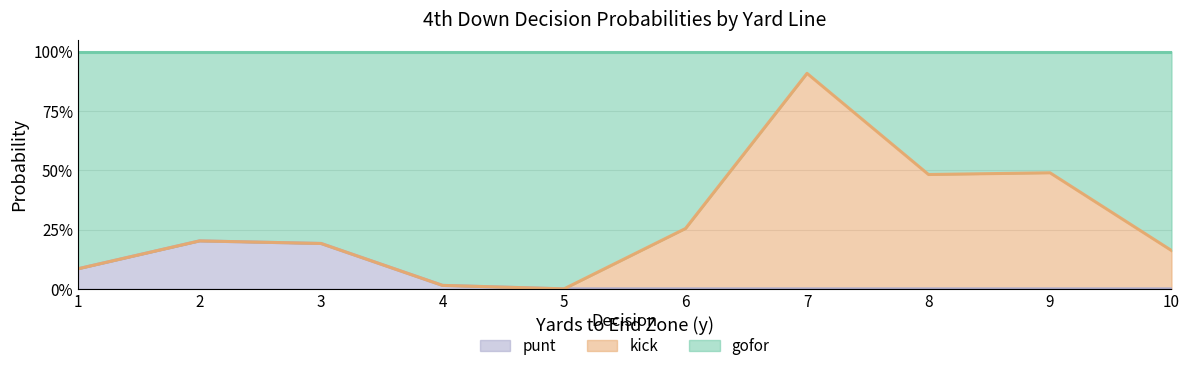

List the series in order of their peak value, lowest first.

punt, kick, gofor